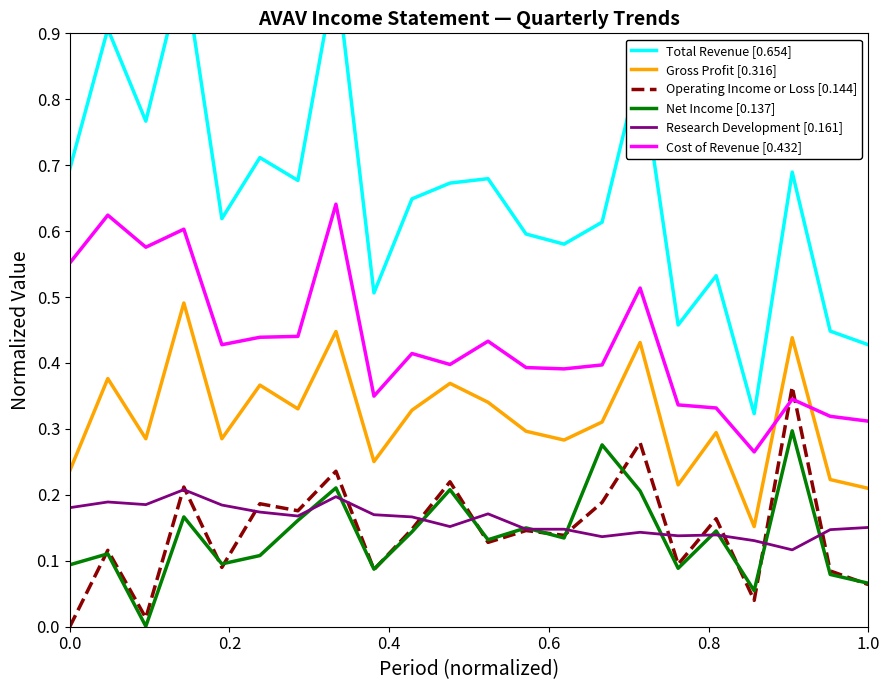

What is the value of the Research Development [0.161] point at the 4th from the left?

0.2